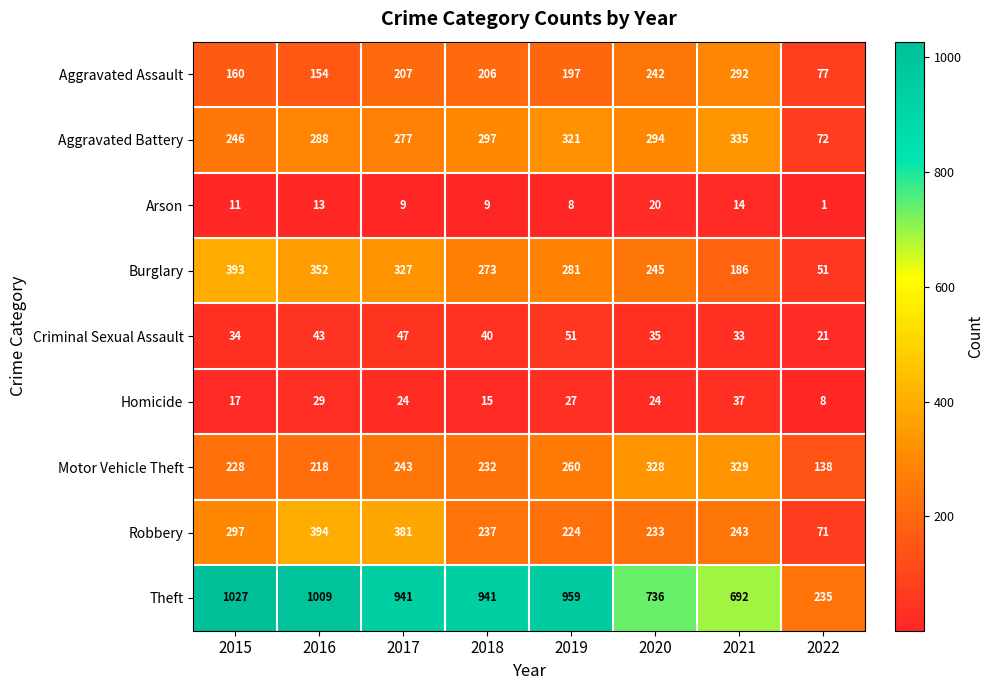

At which label is Aggravated Assault closest to 184?

2019